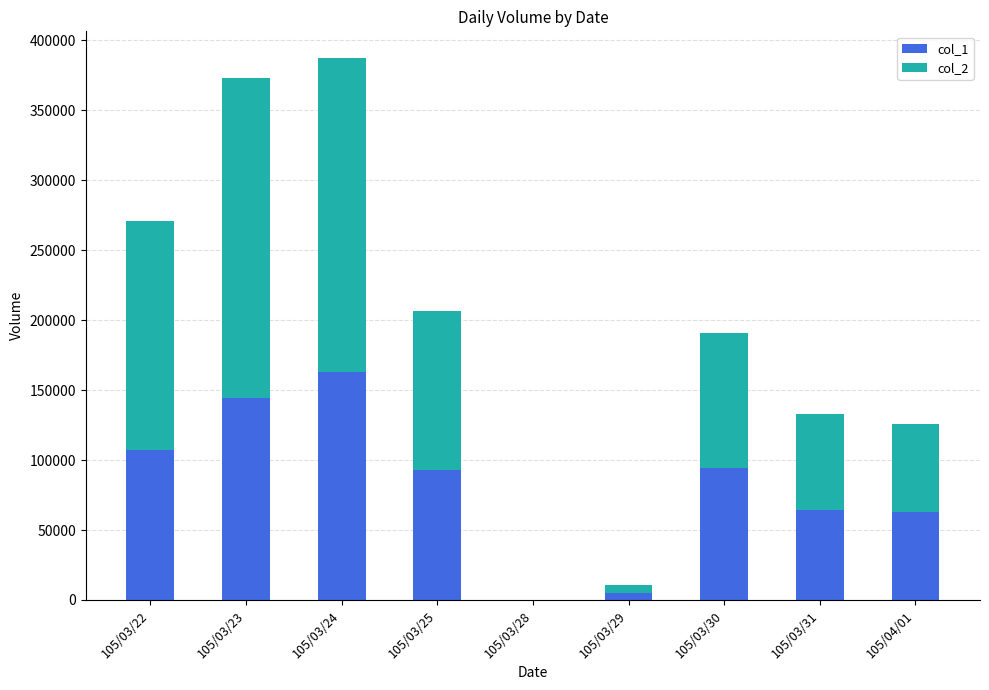

Are the bars horizontal?

No